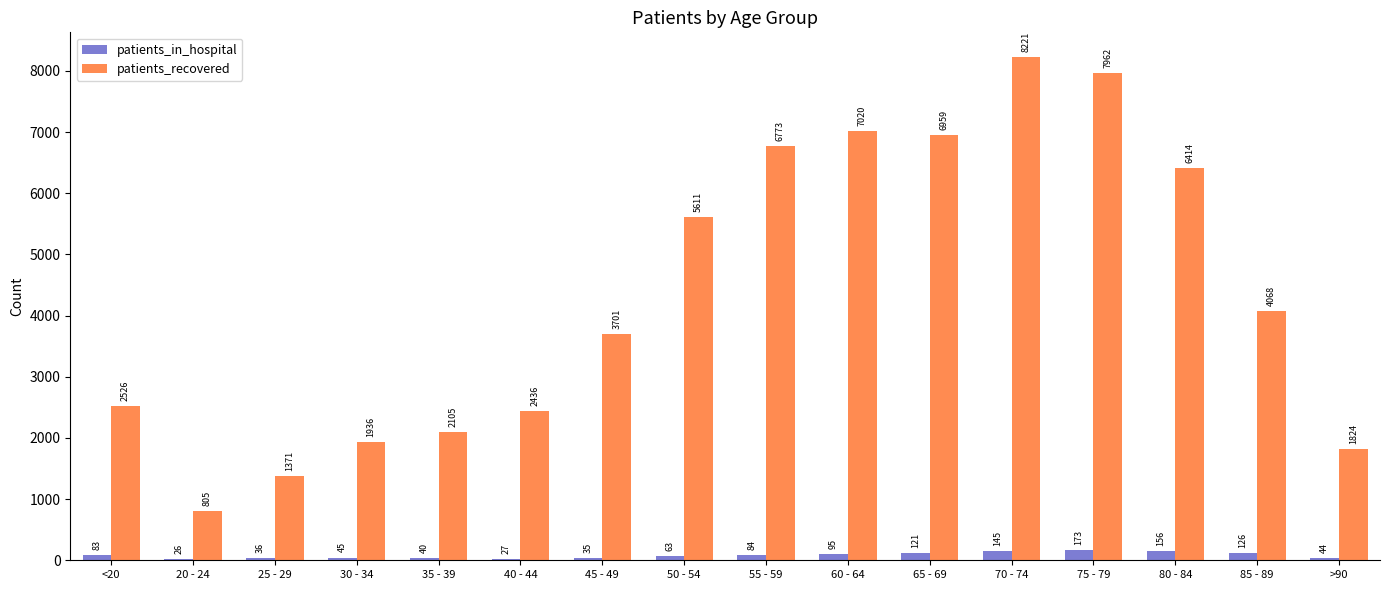

Is the value of patients_in_hospital at 50 - 54 greater than the value of patients_recovered at >90?

No